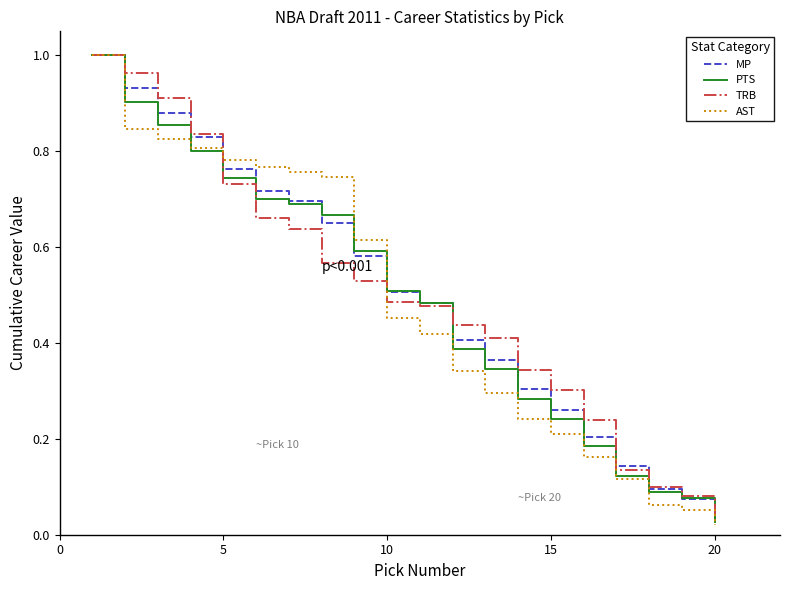

Which series has the widest spread of values?

AST